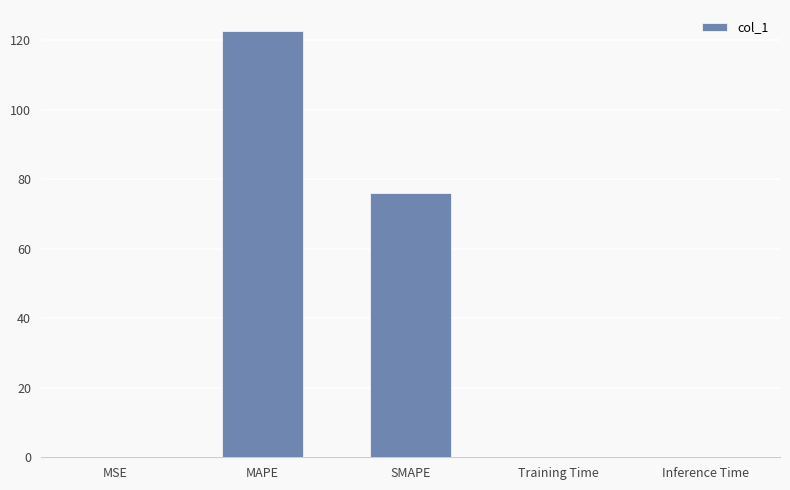

How many distinct data groups are displayed?

1